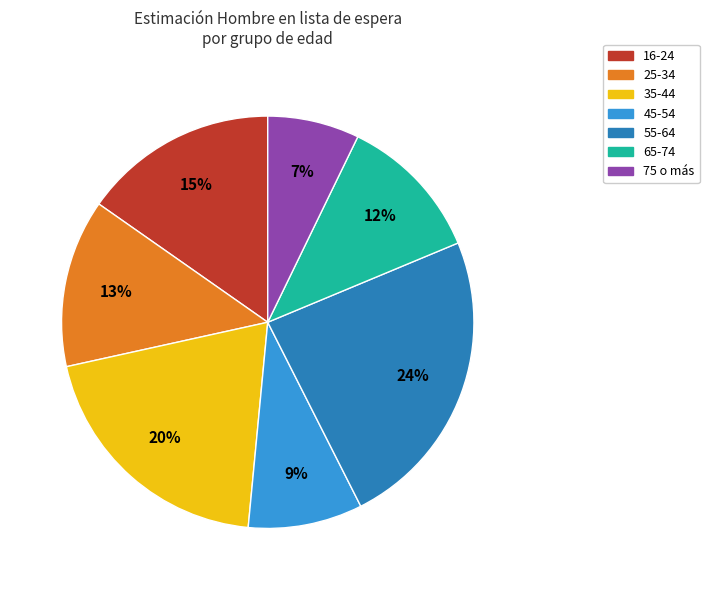

The 75 o más slice represents 7% of the pie. True or false?

True